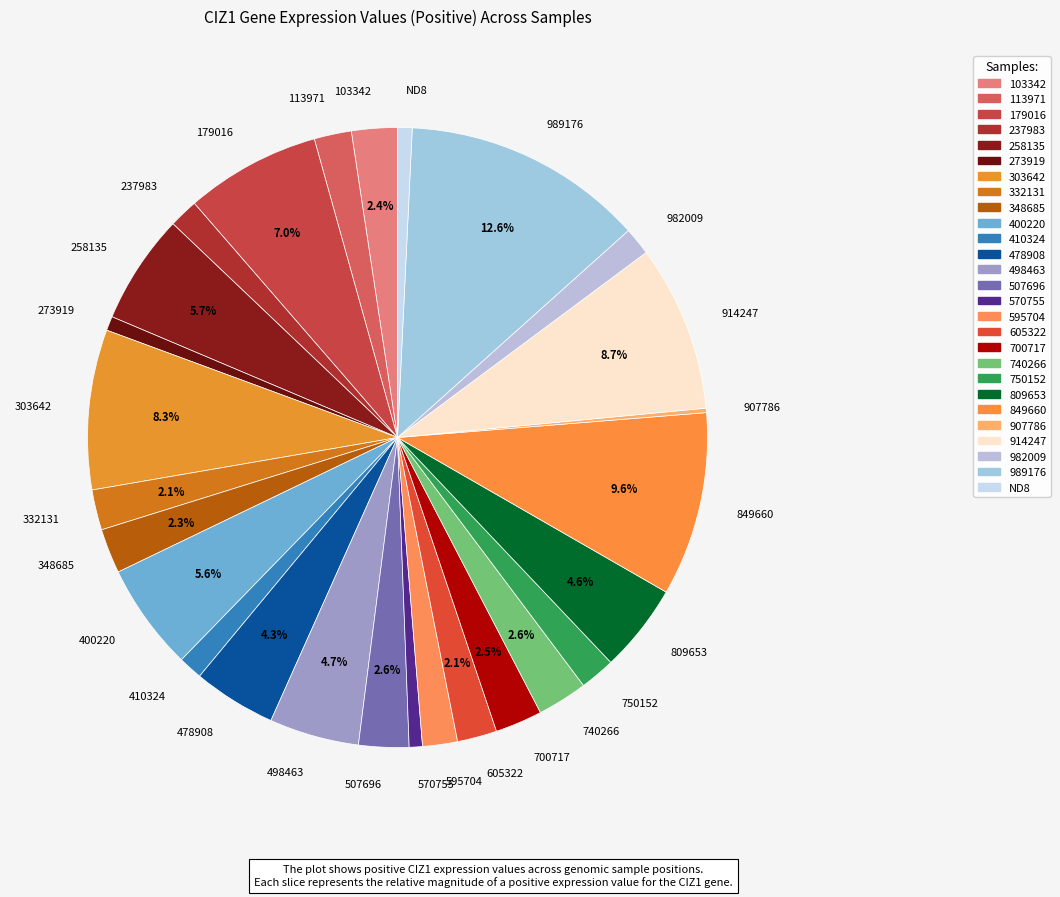

The 989176 slice represents 13% of the pie. True or false?

True